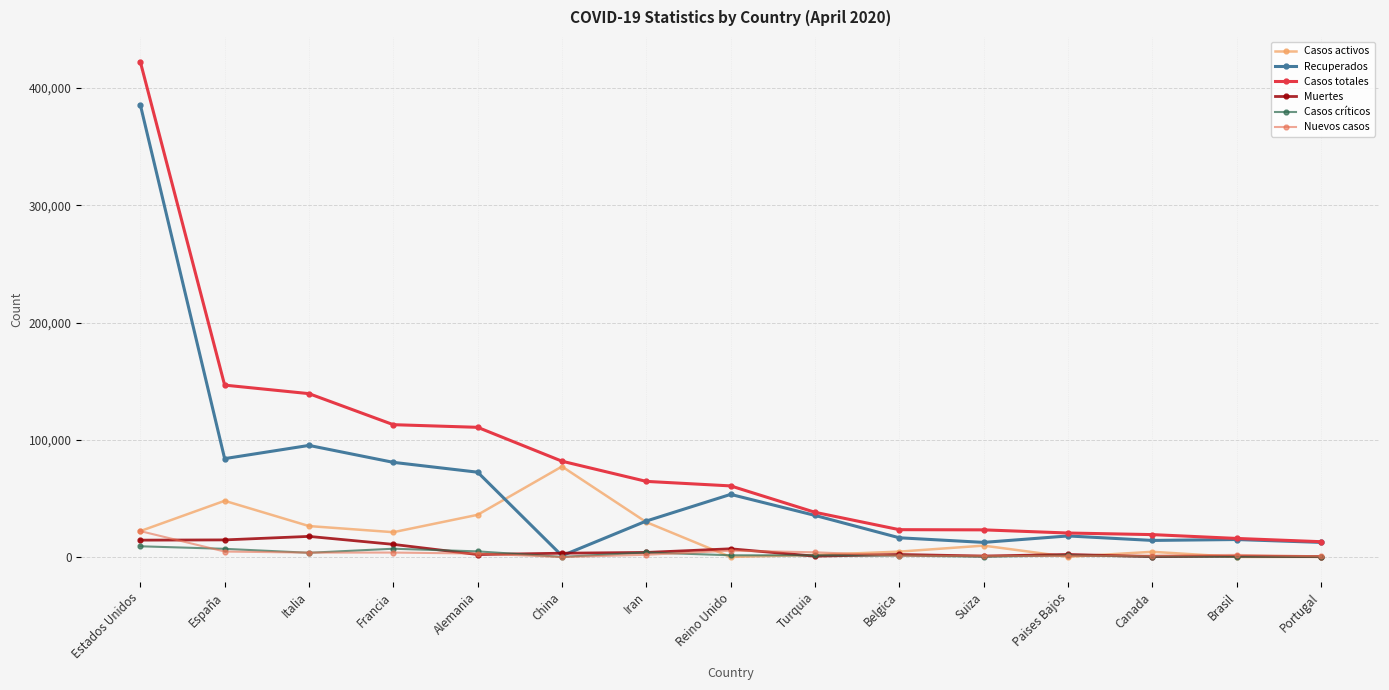

Is it true that Casos totales equals 64586 at Iran?

True